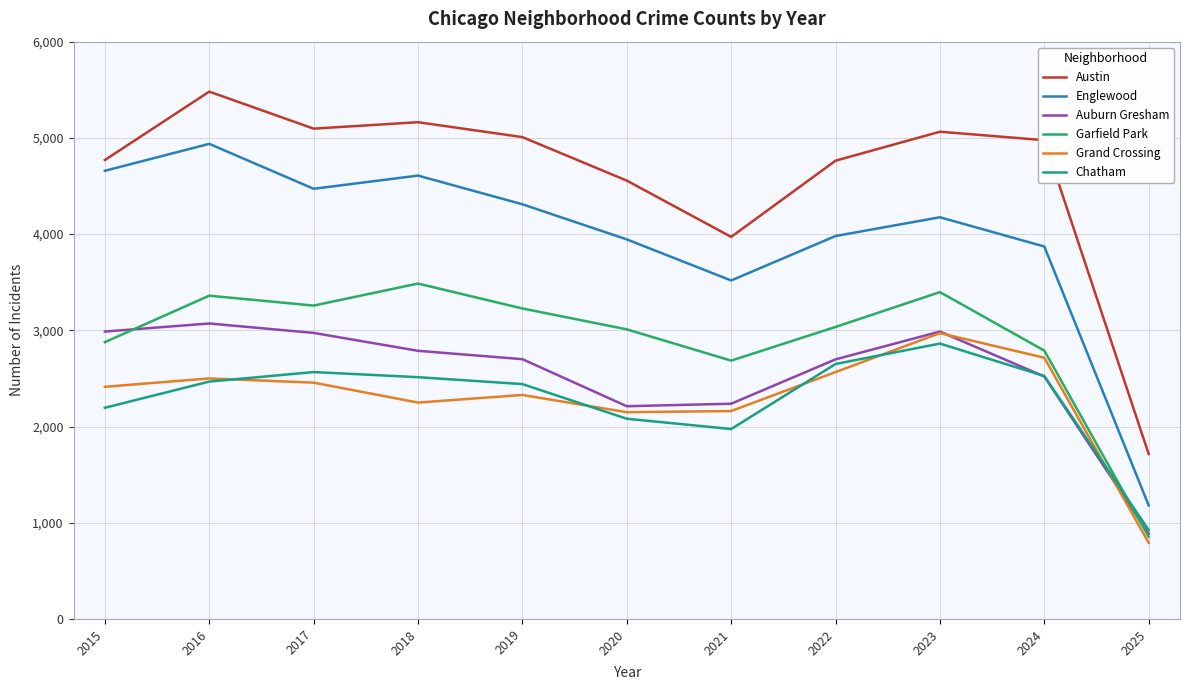

Which series has the largest total across all categories?

Austin